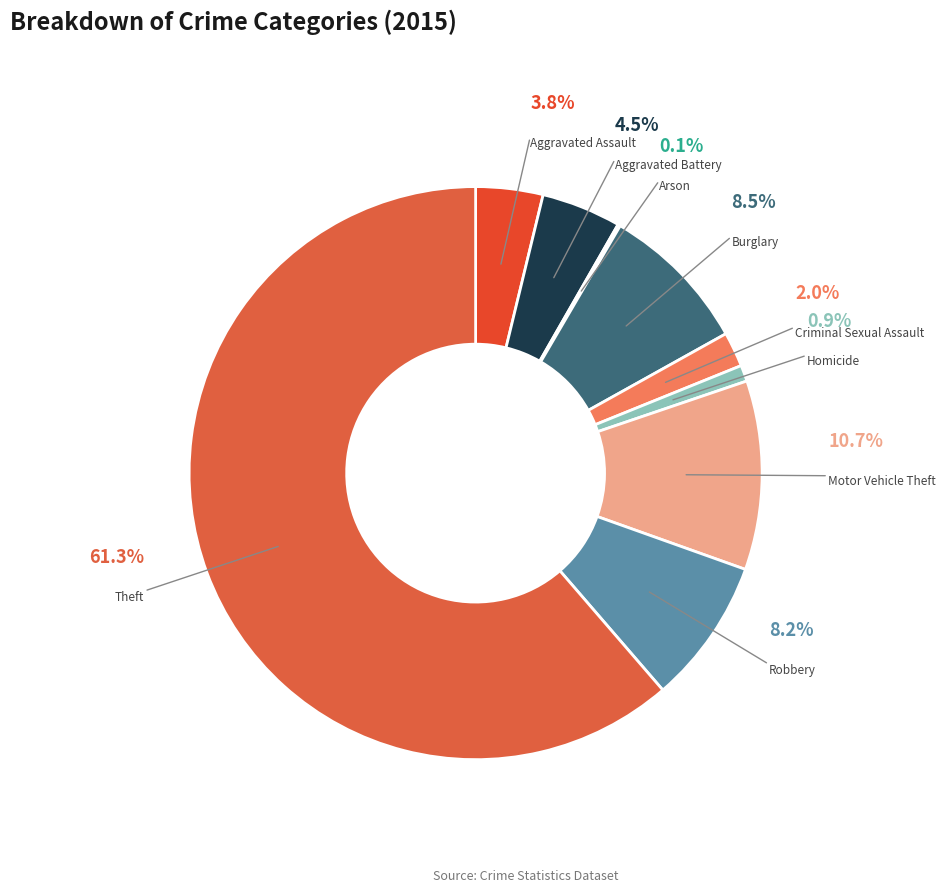

True or false: Aggravated Assault accounts for 12% of the total.

False